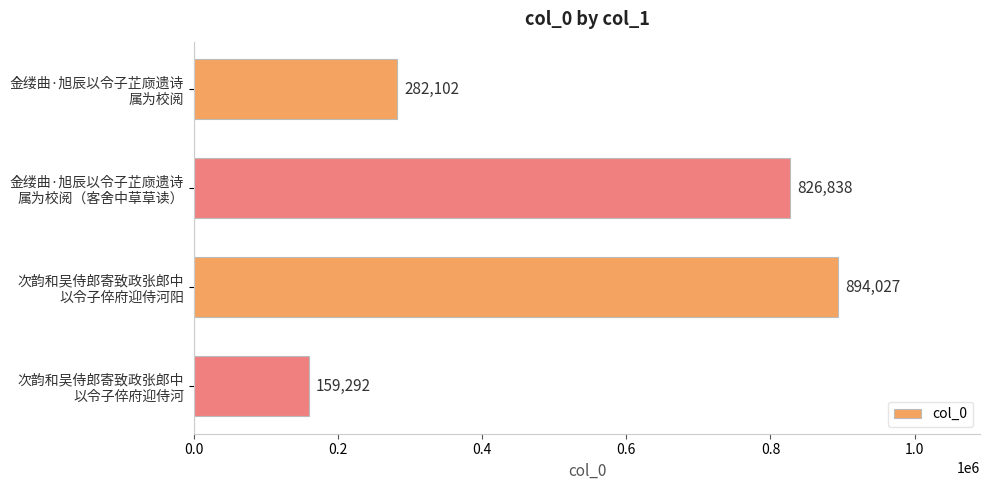

List the labels in order of value, smallest first.

次韵和吴侍郎寄致政张郎中
以令子倅府迎侍河, 金缕曲·旭辰以令子芷庼遗诗
属为校阅, 金缕曲·旭辰以令子芷庼遗诗
属为校阅（客舍中草草读）, 次韵和吴侍郎寄致政张郎中
以令子倅府迎侍河阳